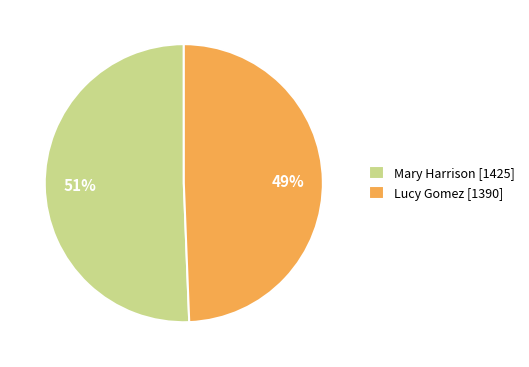

Count the number of slices in the pie.

2